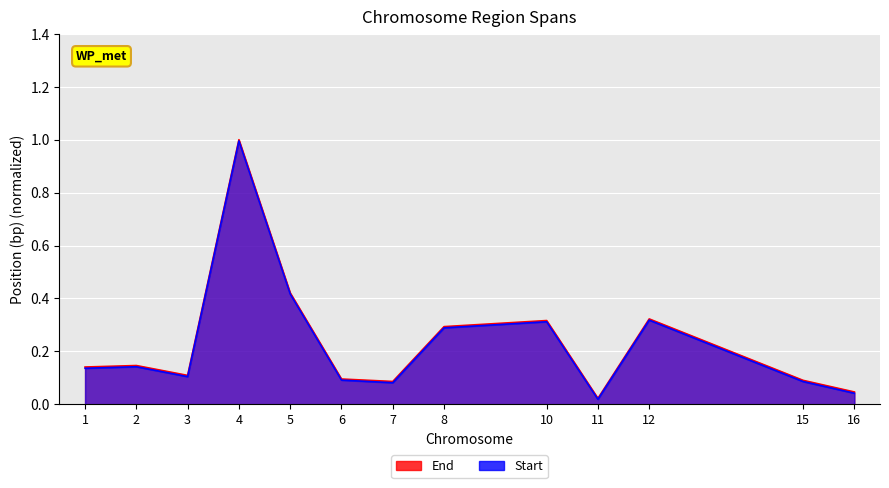

What are all the series names shown in the legend?

Start, End